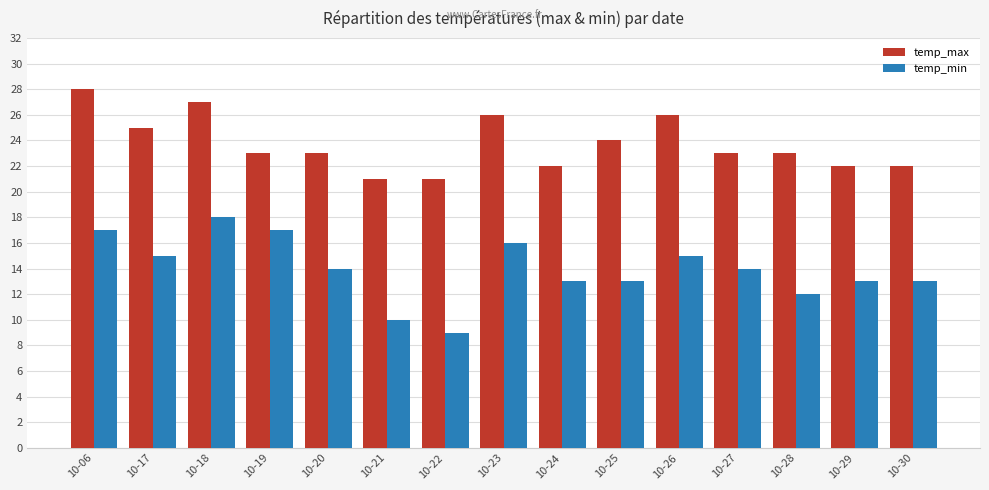

Where does the temp_min series first go above 14?

10-06